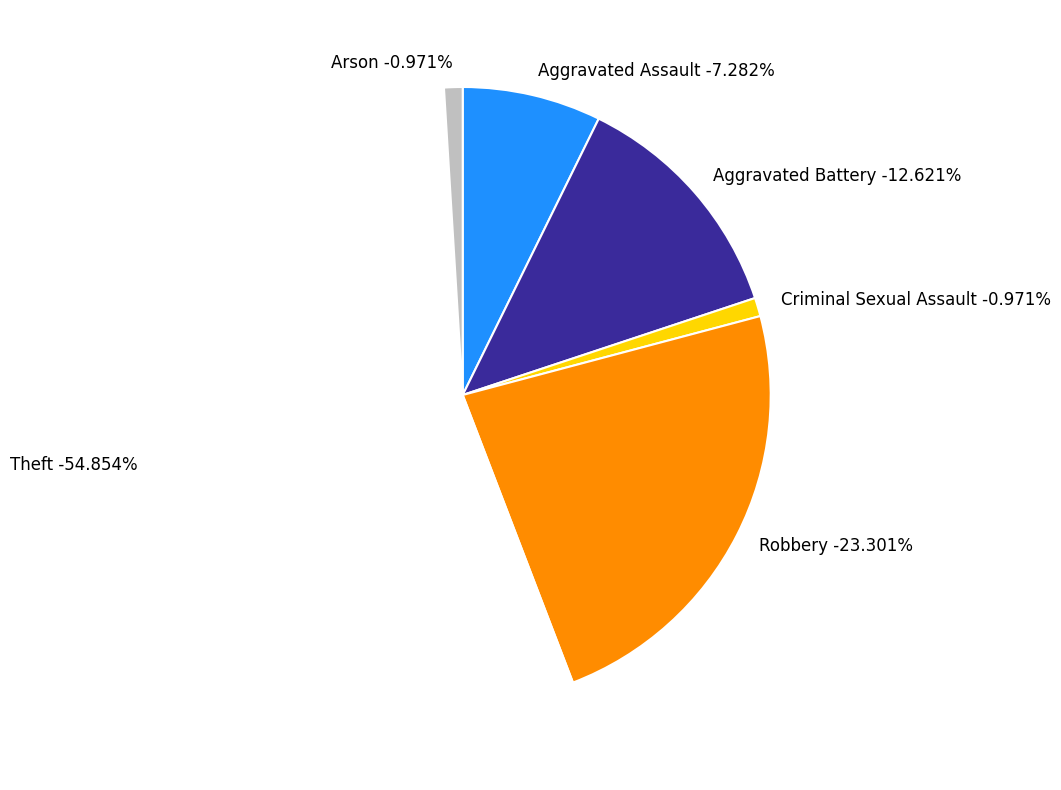

To the nearest percent, what is the difference between the largest and smallest slice percentages?

54%